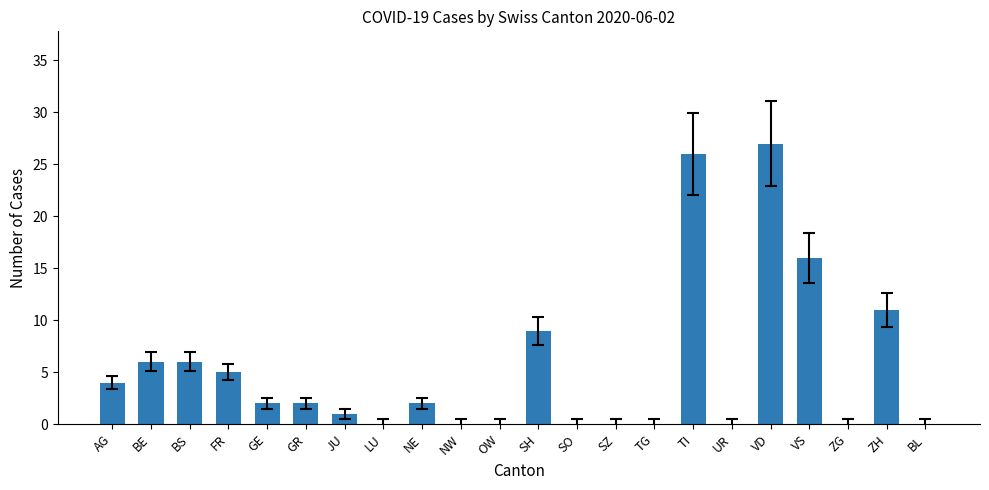

Reading left to right, transcribe all the data shown in this chart.

4	6	6	5	2	2	1	0	2	0	0	9	0	0	0	26	0	27	16	0	11	0